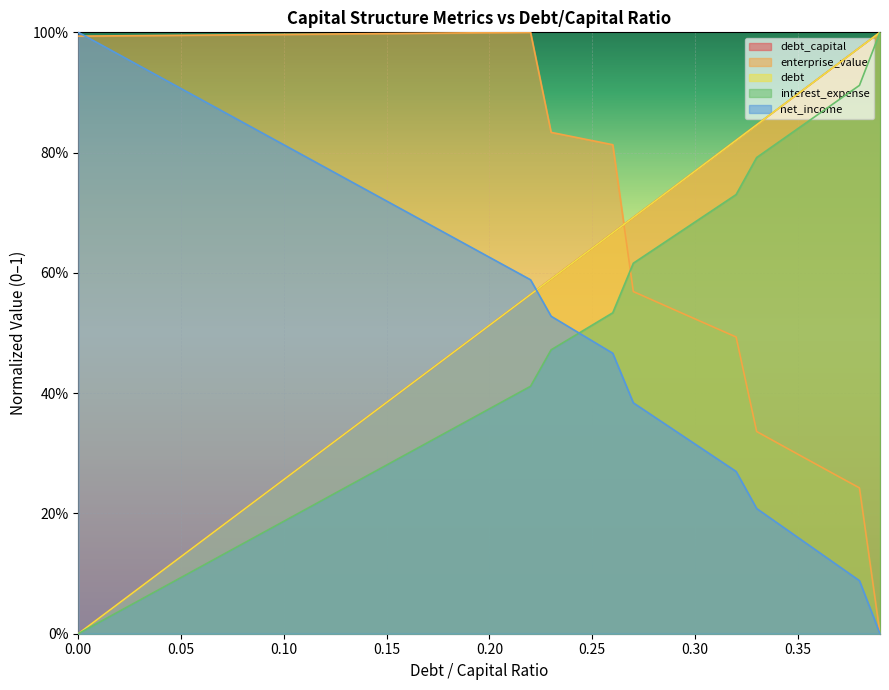

What is the maximum value for net_income?

1.0